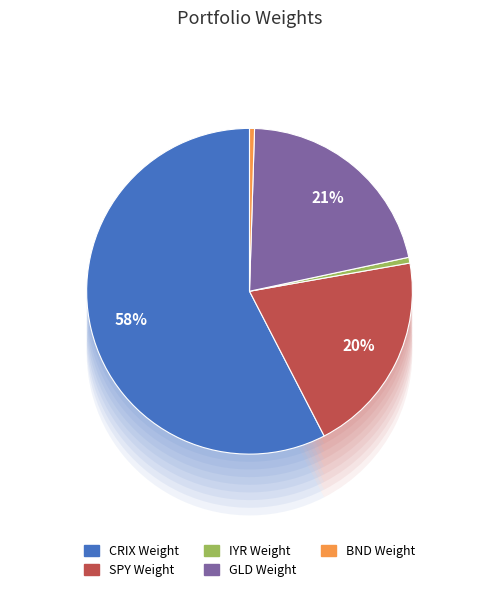

Is it true that IYR Weight is 11% of the pie?

False